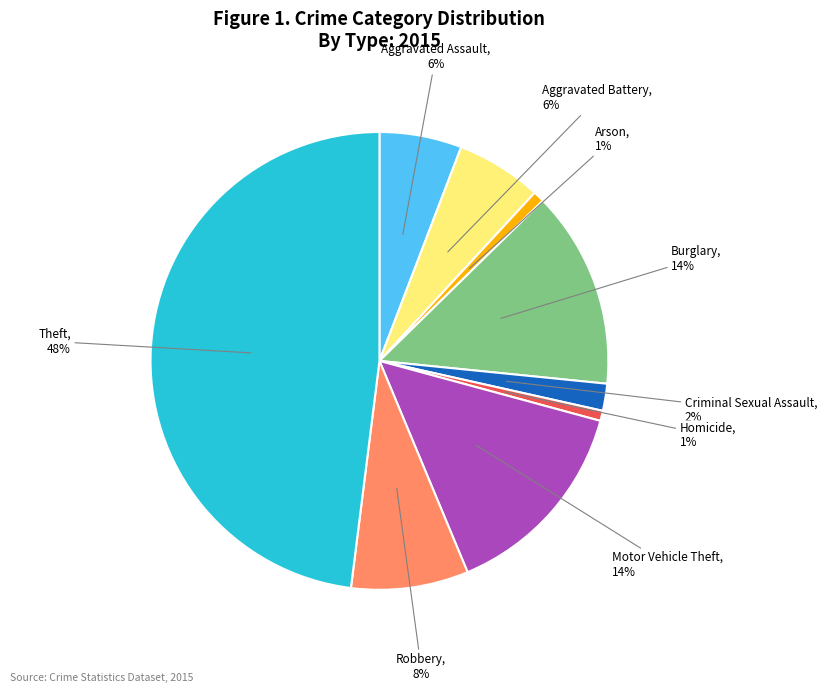

Does any single category account for the majority?

No